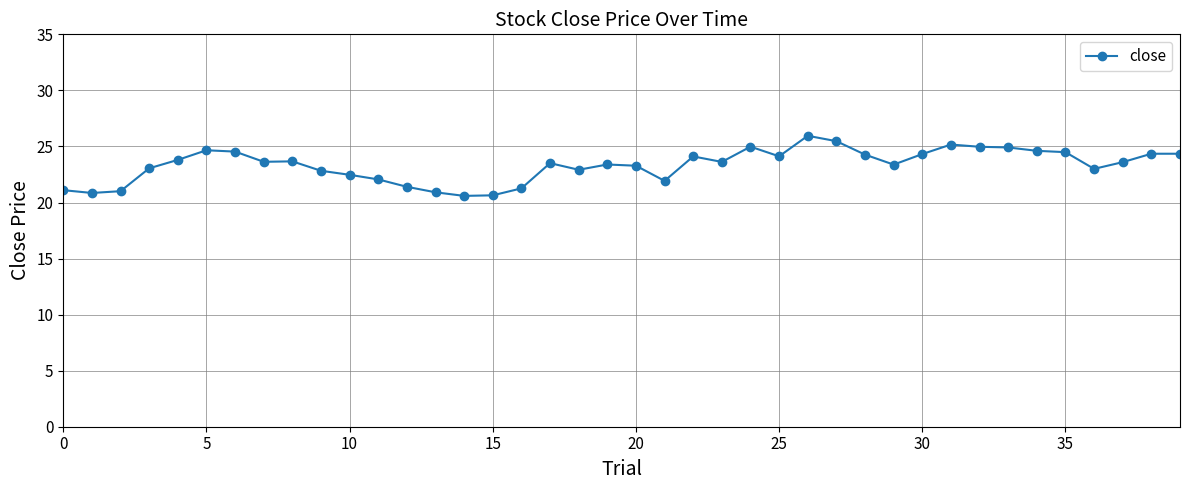

What is the minimum value shown in the chart?

20.6